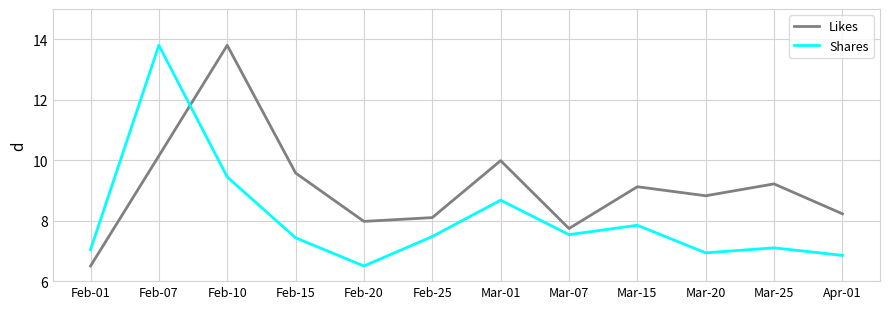

What is the average value of the Shares series?

8.1